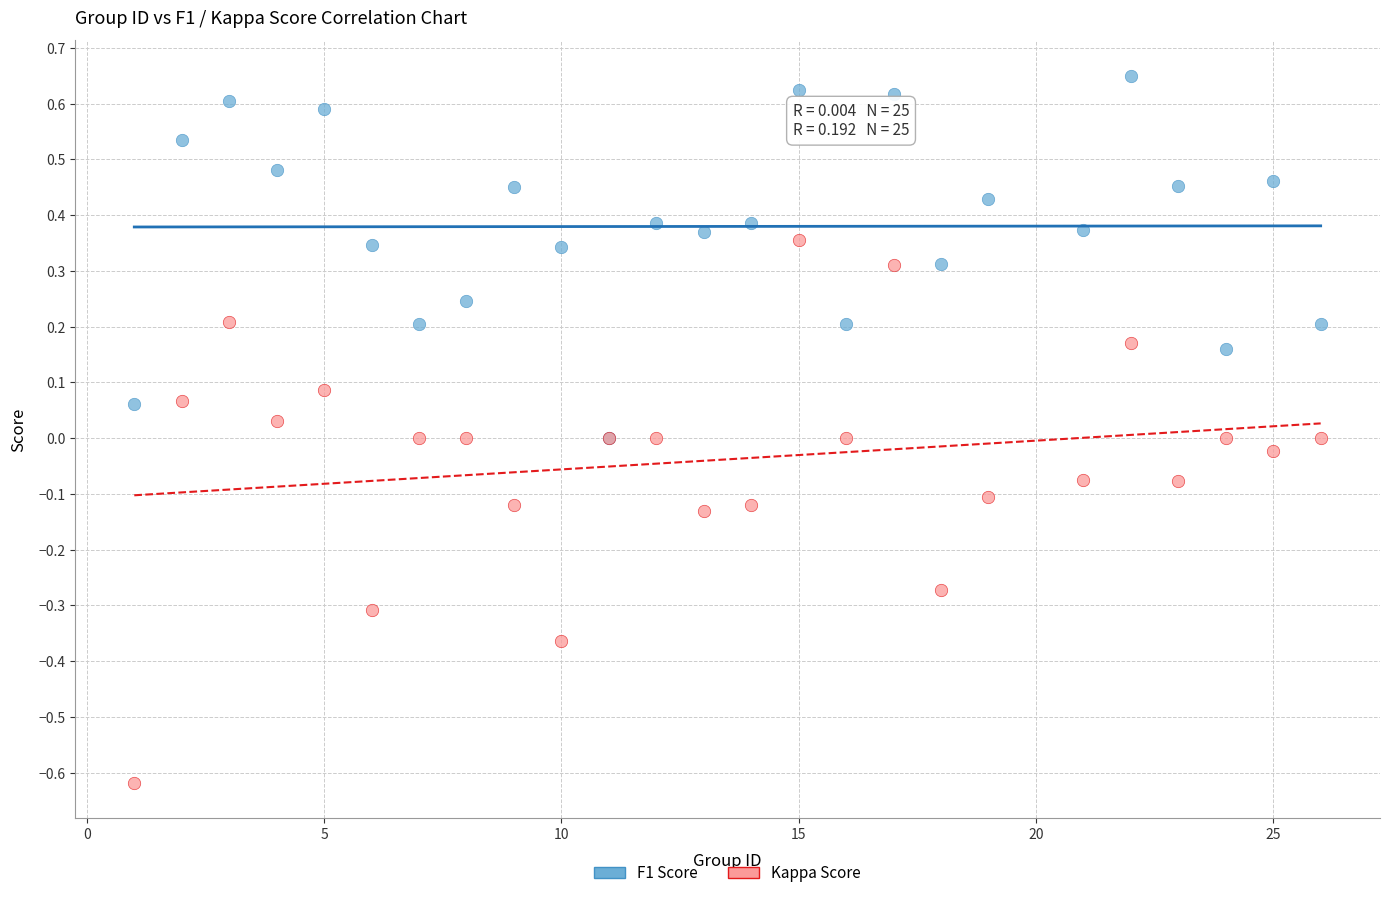

What are all the series names shown in the legend?

F1 Score, Kappa Score